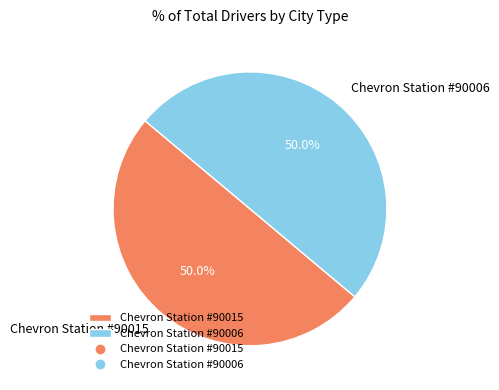

What is the ratio of the value at Chevron Station #90006 to the value at Chevron Station #90015?

1.0